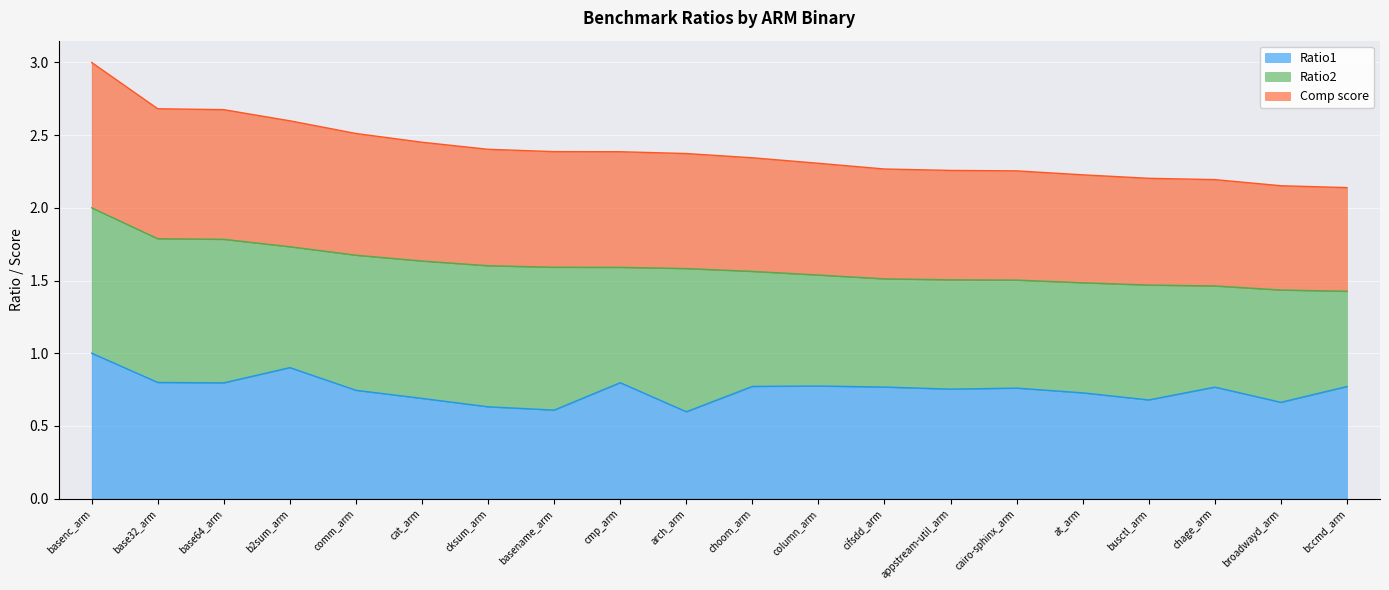

At which category does Ratio1 reach its first local valley?

base64_arm